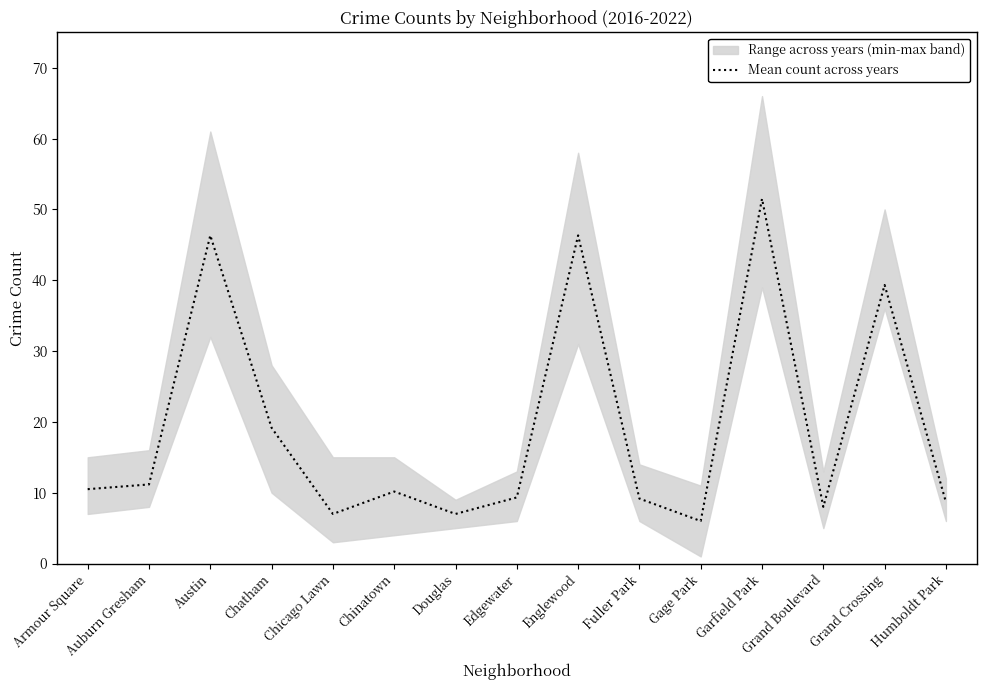

The chart shows a value of 9.3 at Edgewater. True or false?

True